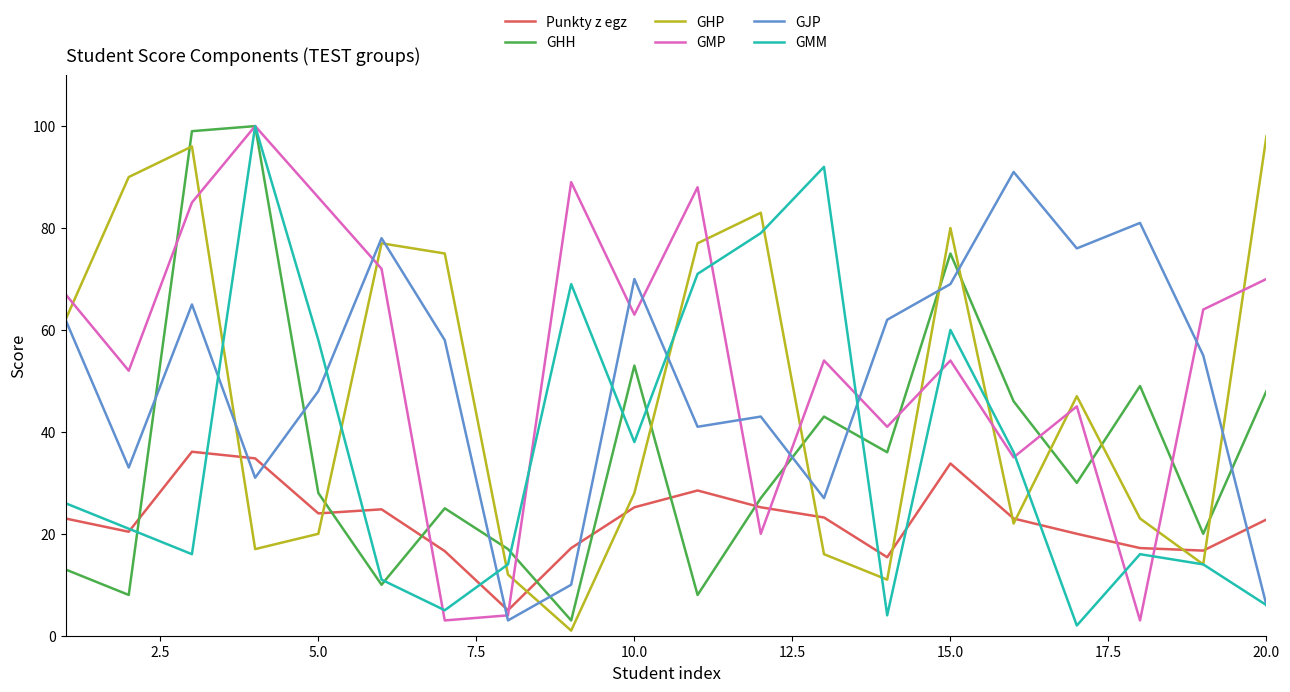

Is this an area chart (filled region under the line)?

No